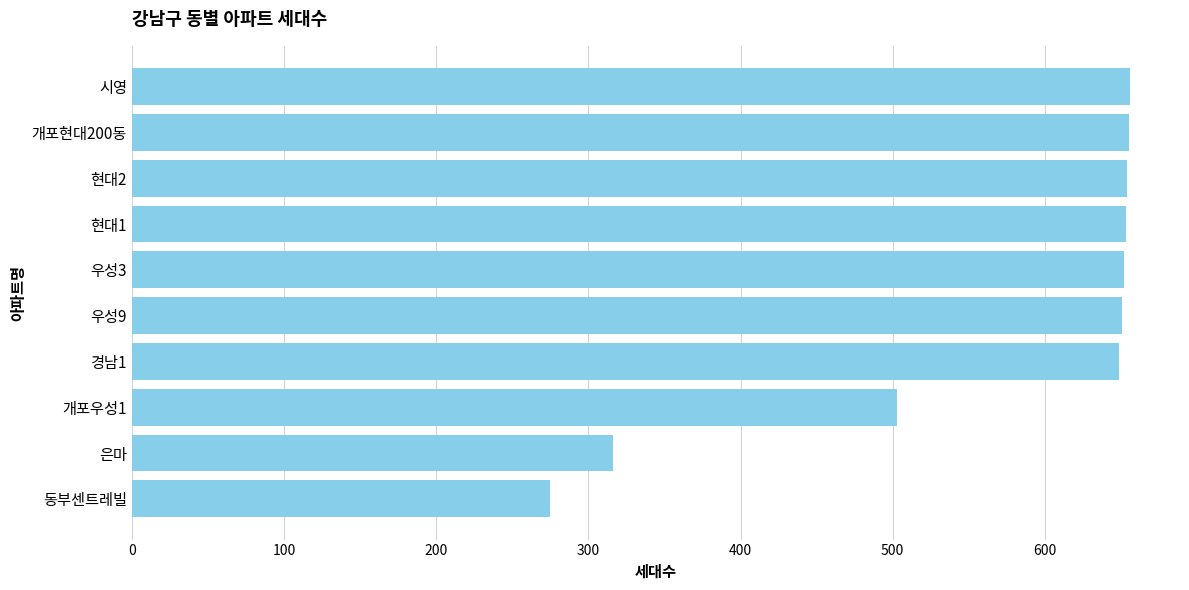

What is the difference between the maximum and minimum values?

381